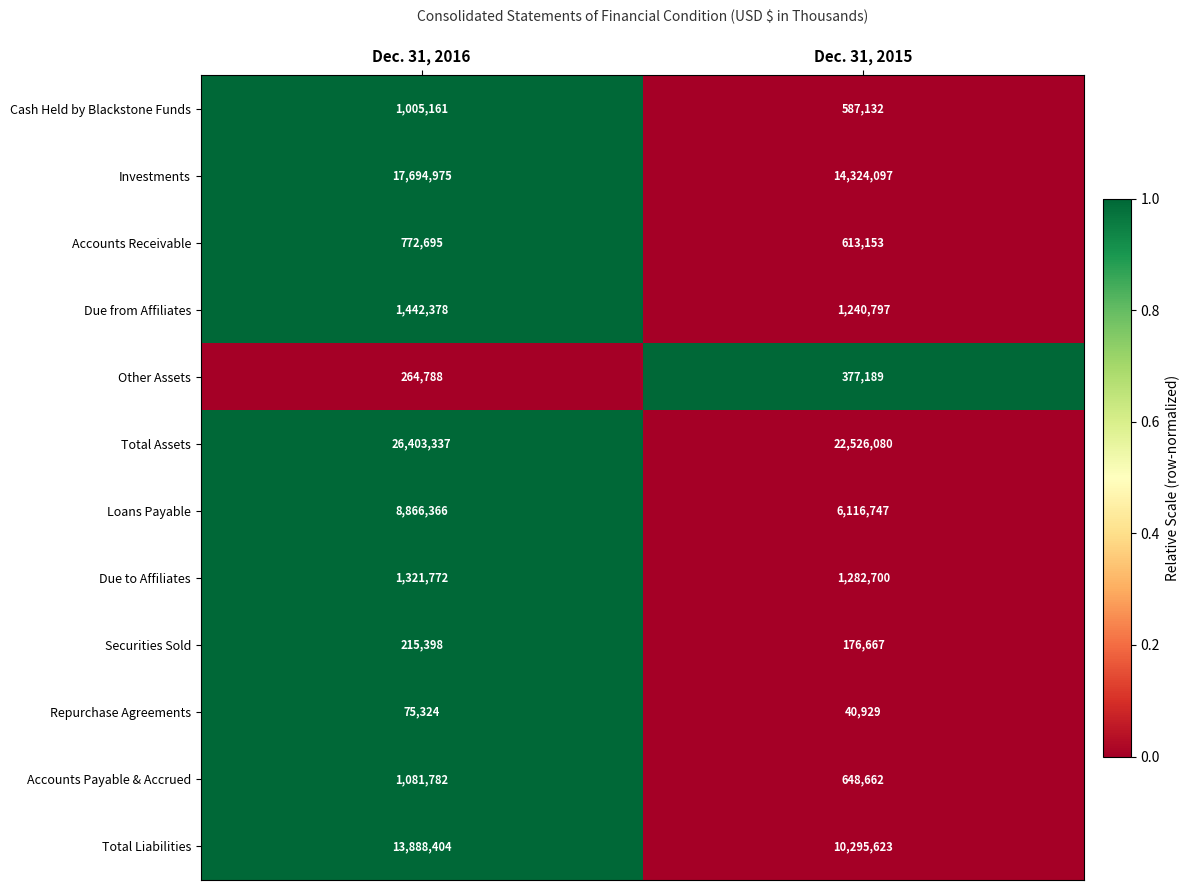

What is the maximum value for Repurchase Agreements?

75324